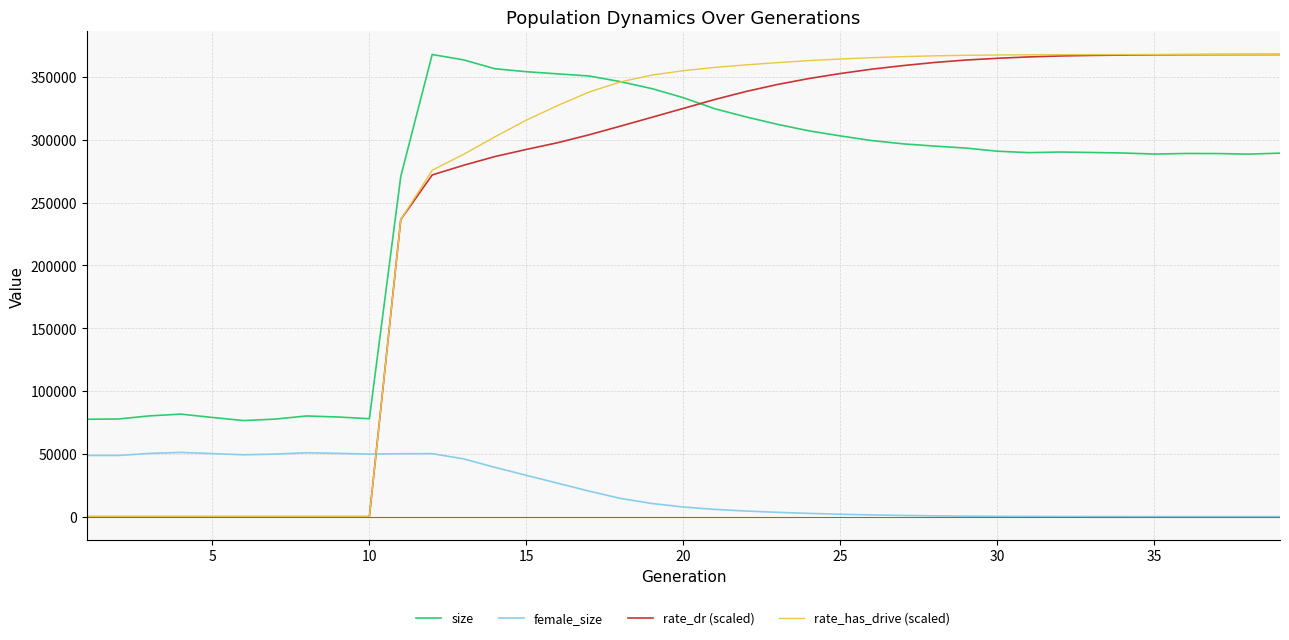

Which series has the widest spread of values?

rate_has_drive (scaled)